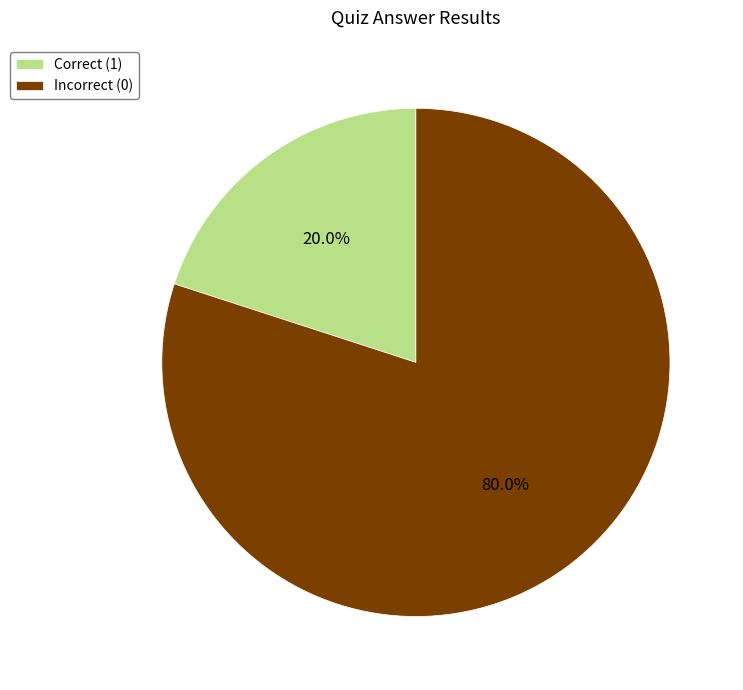

Which has a higher value, Correct (1) or Incorrect (0)?

Incorrect (0)